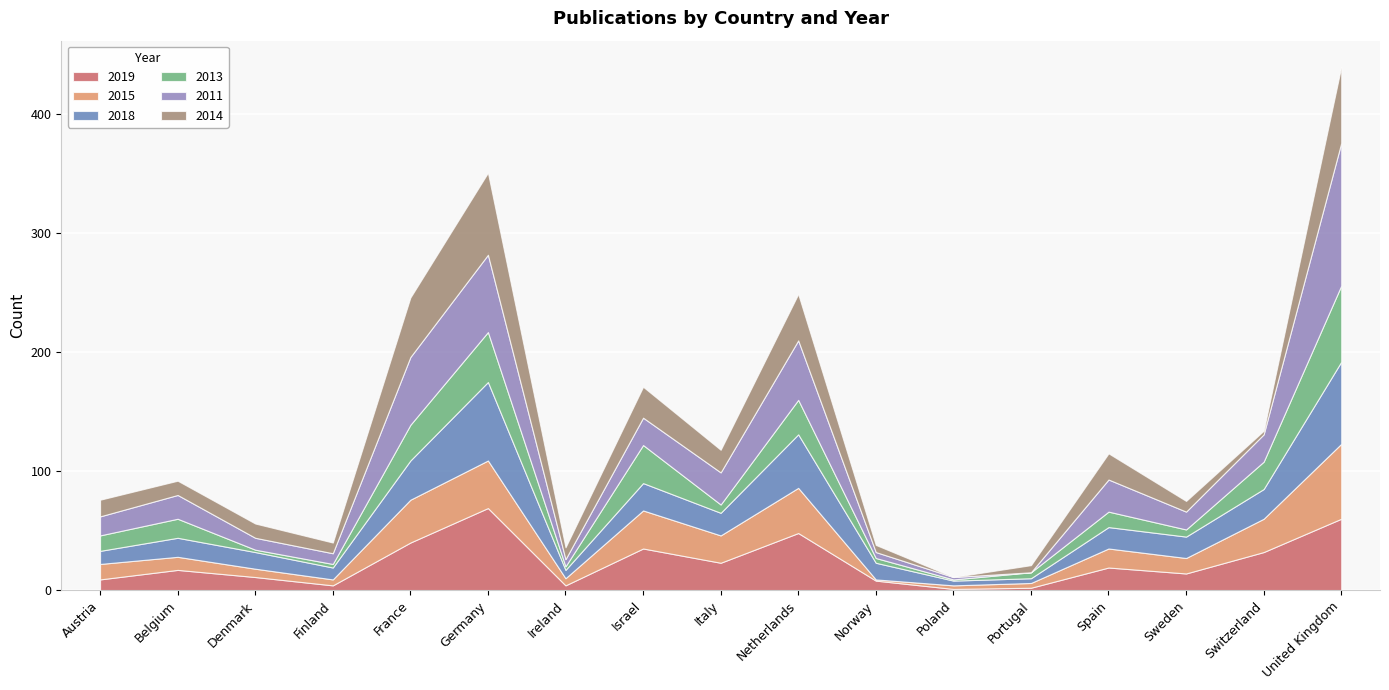

Rank the series at Sweden from highest to lowest value.

2018, 2011, 2019, 2015, 2014, 2013